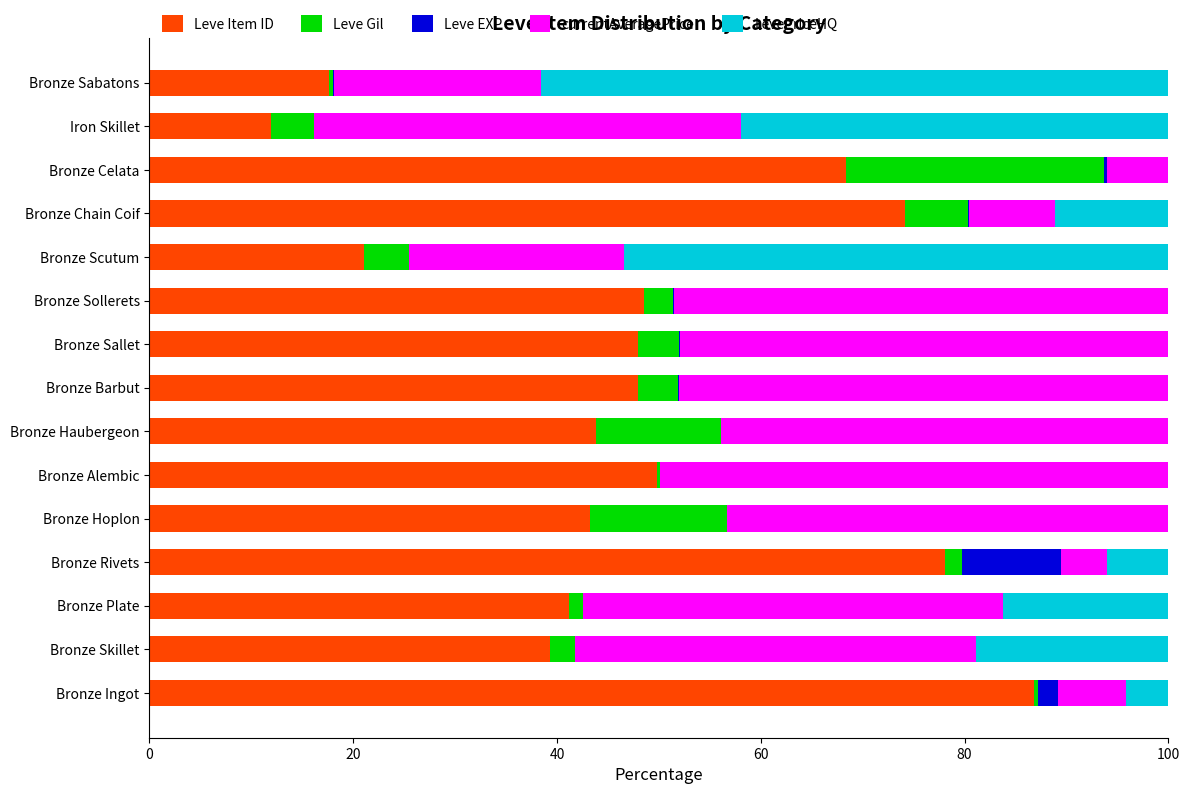

Which category has the highest value in the Leve Item ID series?

Bronze Ingot